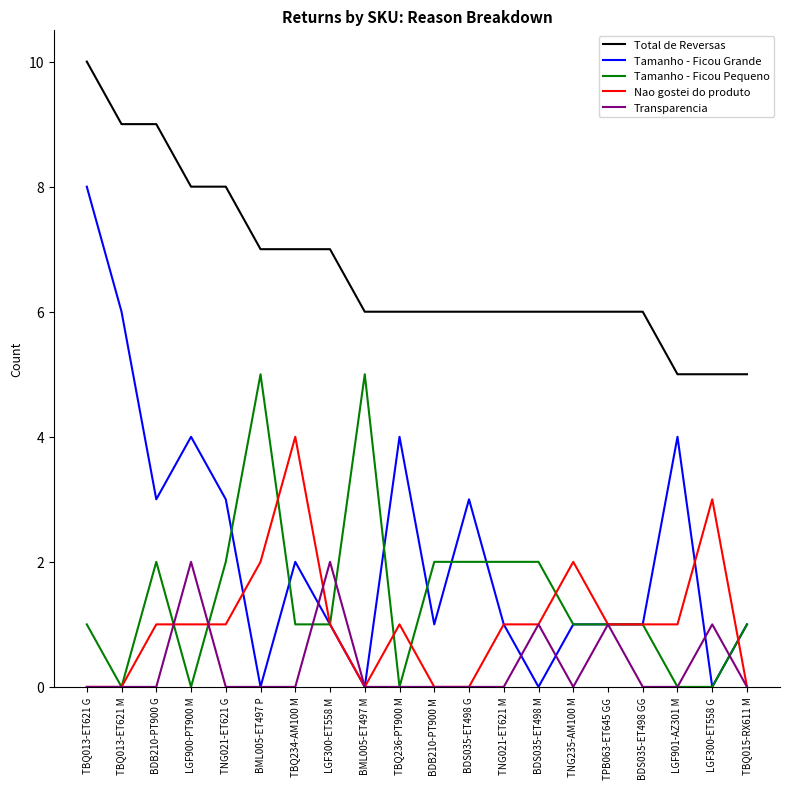

What is the spread (max minus min) of values at TPB063-ET645 GG?

5